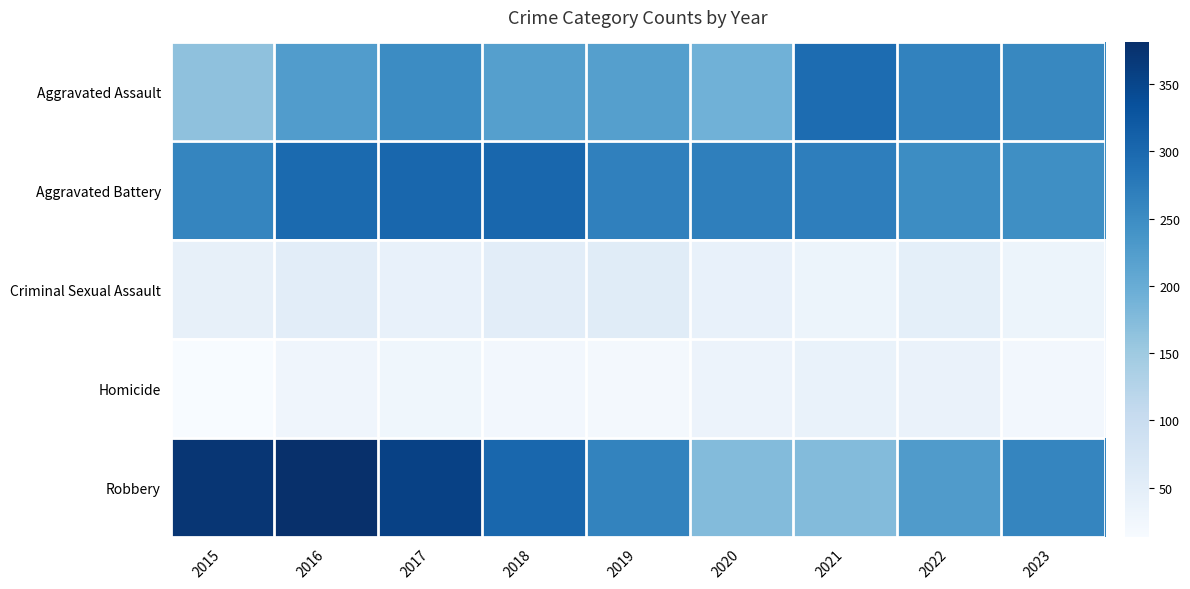

Count the number of data series in this chart.

5